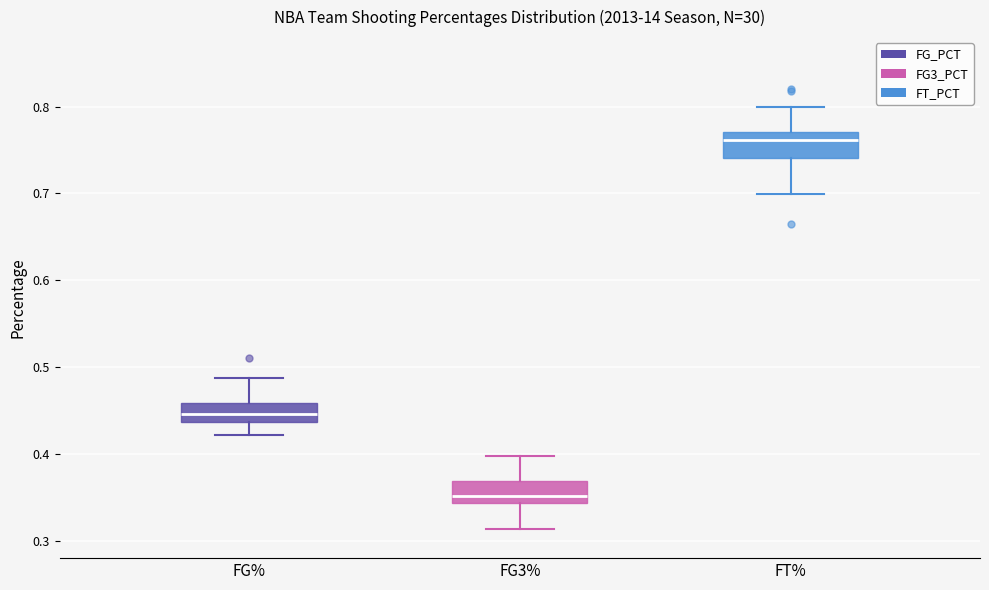

Which box's median line is the highest?

FT%